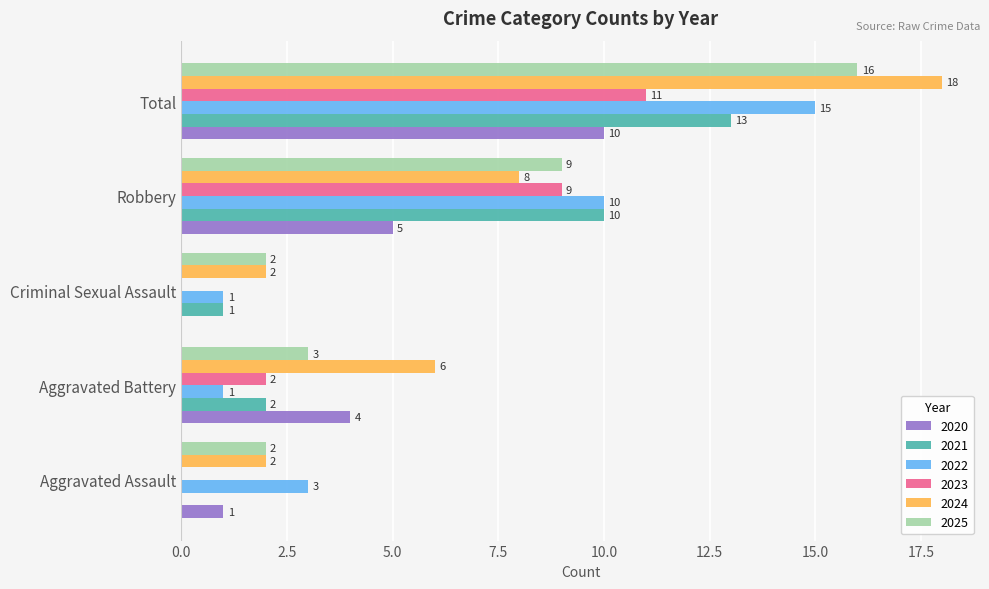

The 2023 series shows 0 at Criminal Sexual Assault. True or false?

True